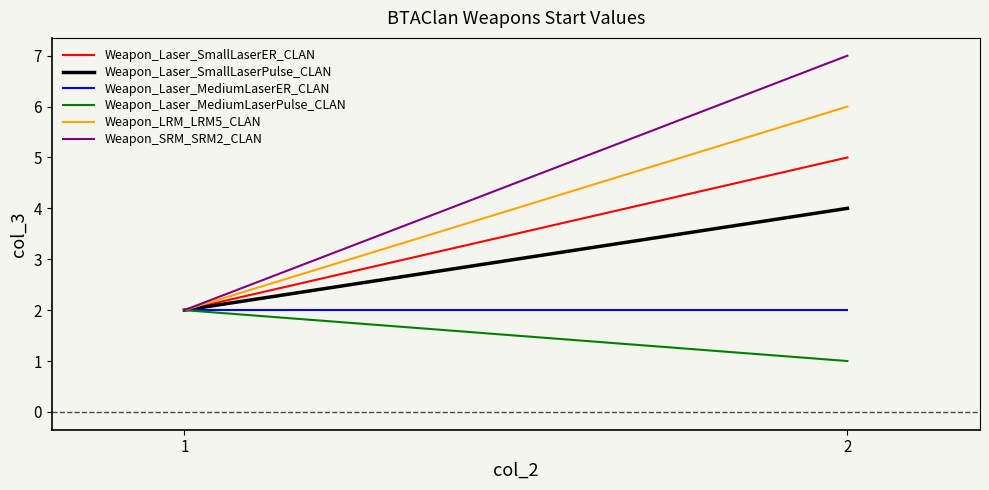

What is the maximum value shown in the chart?

7